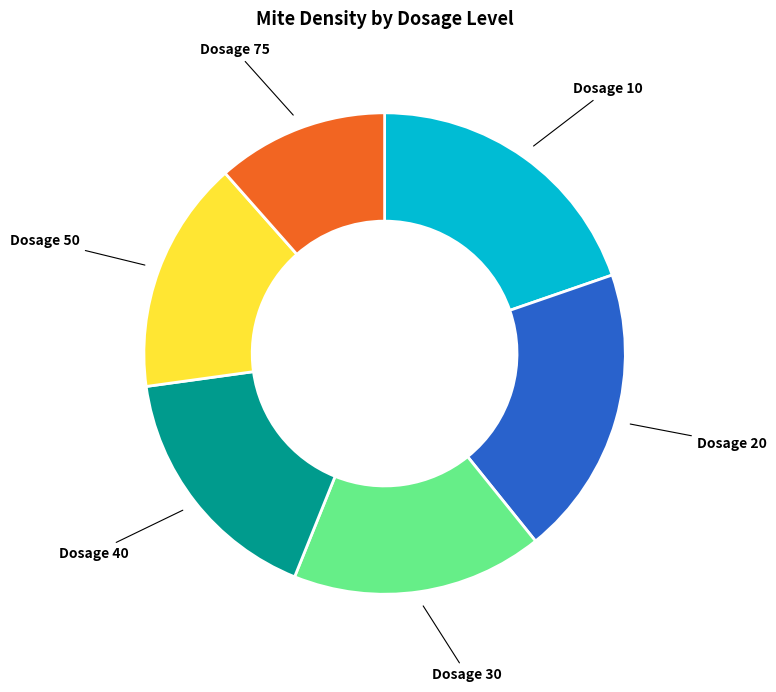

Is there any slice that represents more than half of the pie?

No